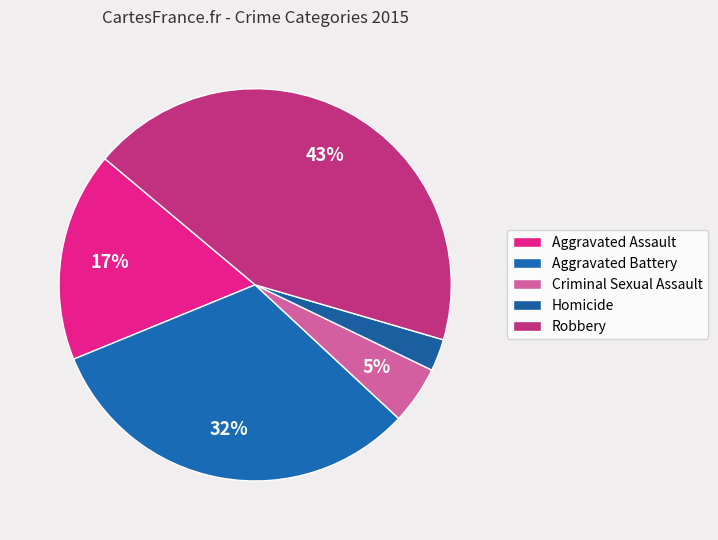

What percentage is the Aggravated Battery slice, to the nearest percent?

32%